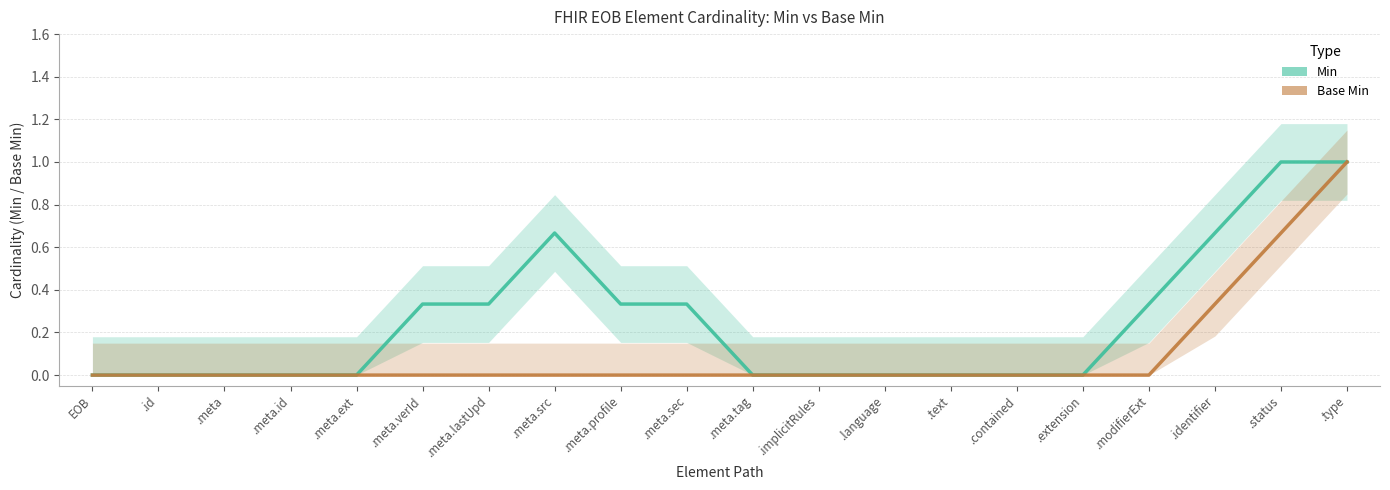

True or false: Min has a value of 0.6 at .status.

False